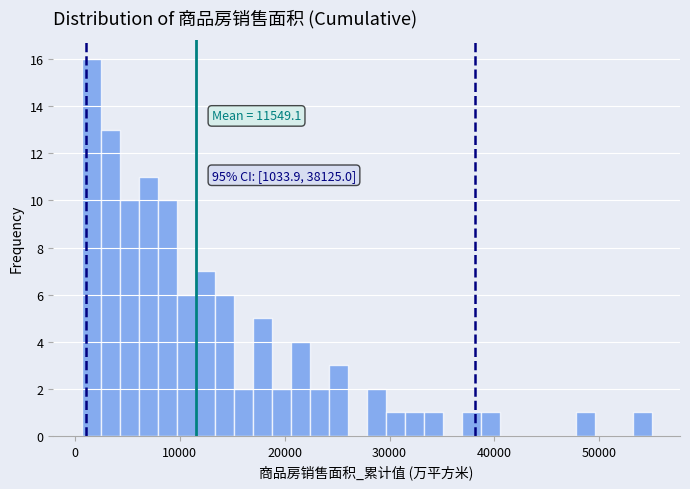

Read against the x-axis, roughly where is the centre of the tallest bar?

2000